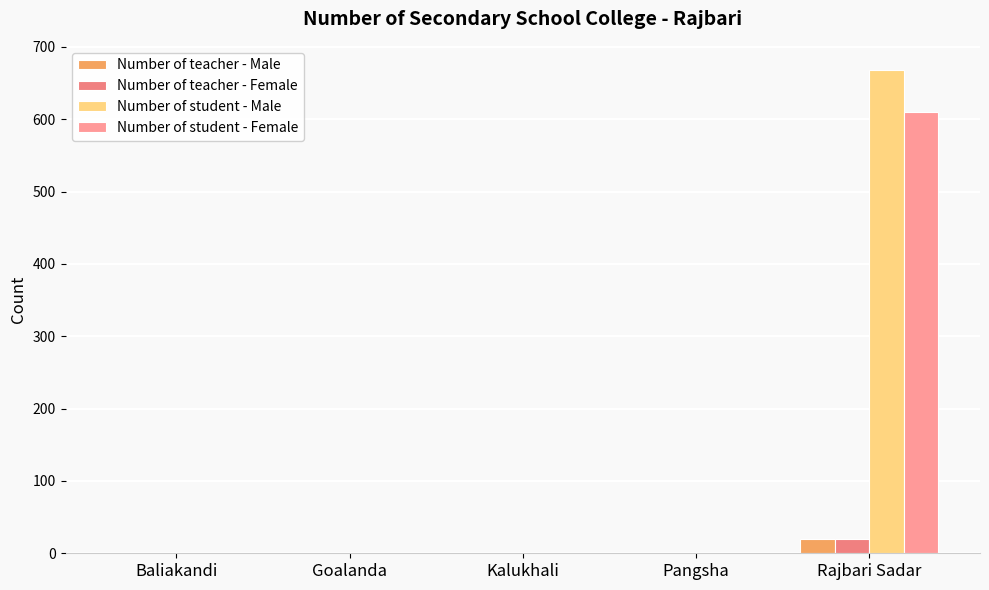

At which label is Number of student - Female closest to 305?

Baliakandi